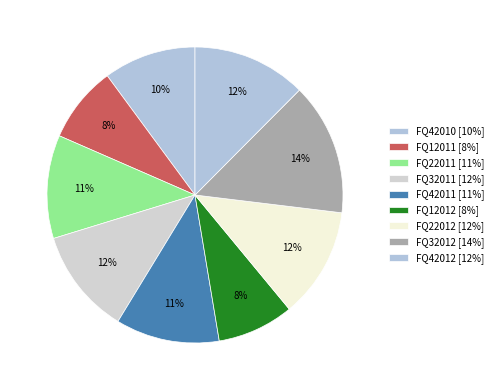

What percentage do FQ12012 and FQ42011 together represent?

19.7%